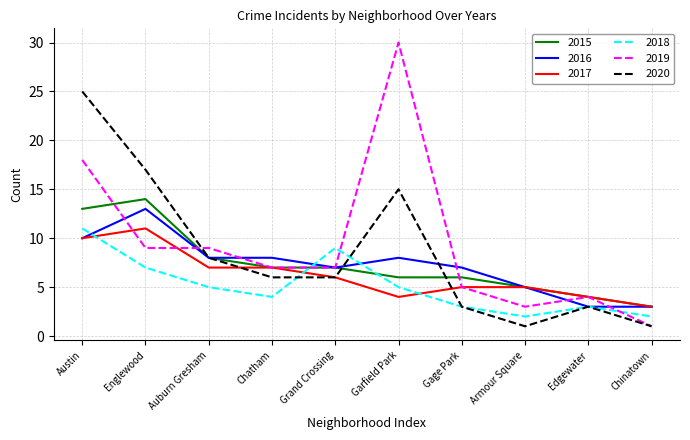

Read the 2019 value at Grand Crossing.

7